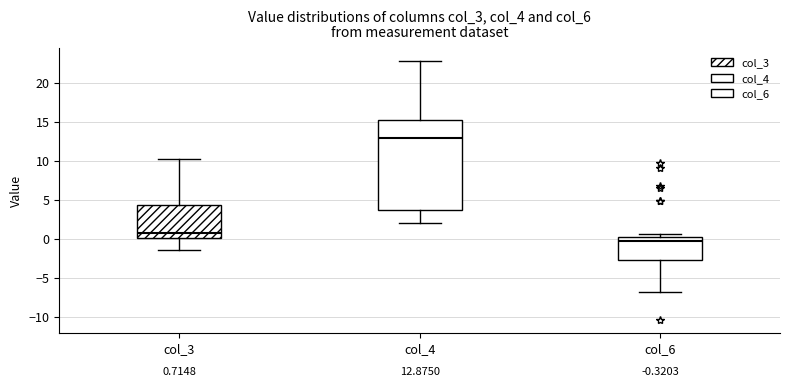

Which box is the tallest, from its lower edge to its upper edge?

col_4